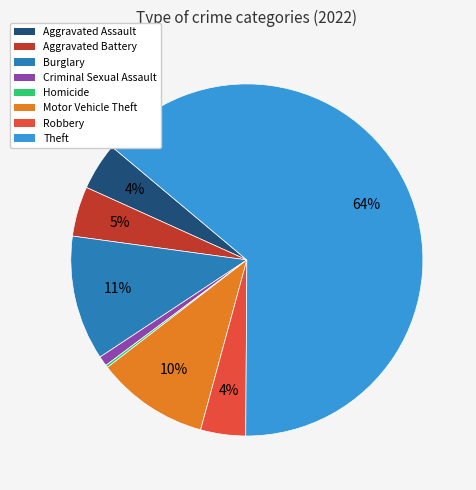

Is there any slice that represents more than half of the pie?

Yes